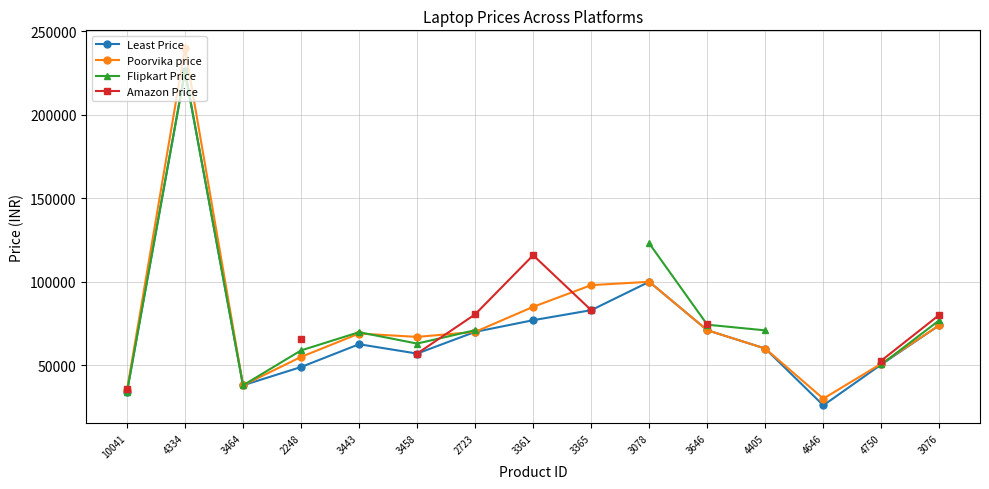

Where does the Flipkart Price series first go above 70990?

4334